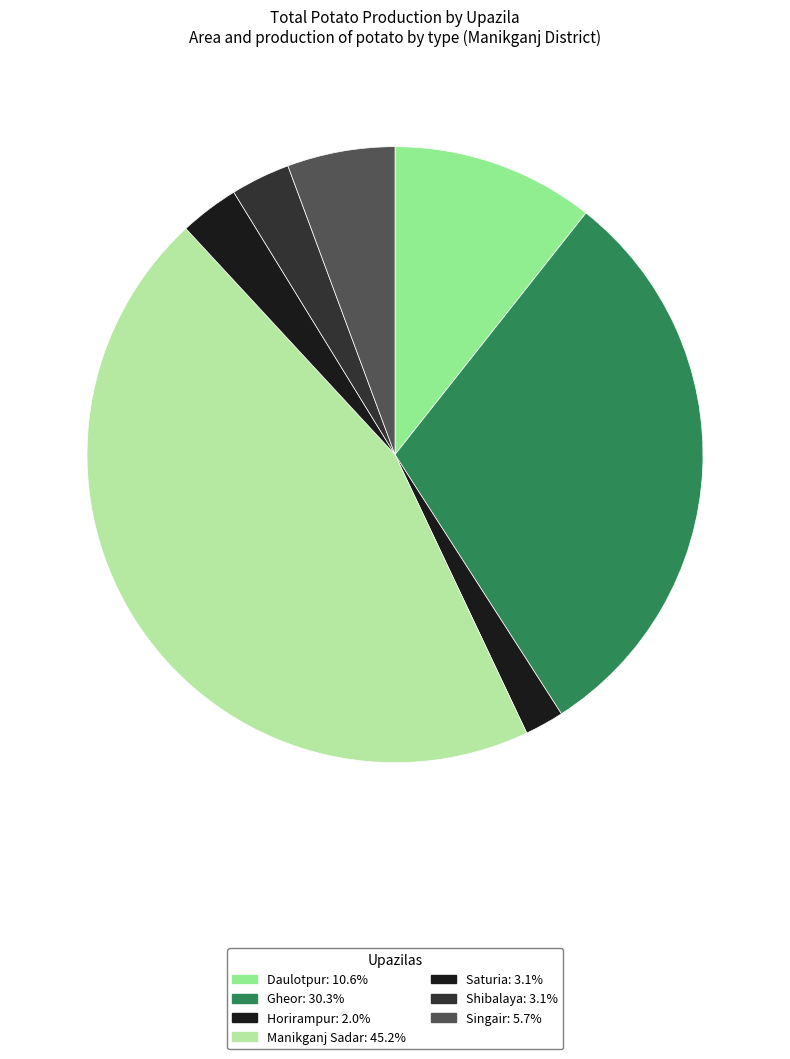

Is it true that Manikganj Sadar is 45% of the pie?

True